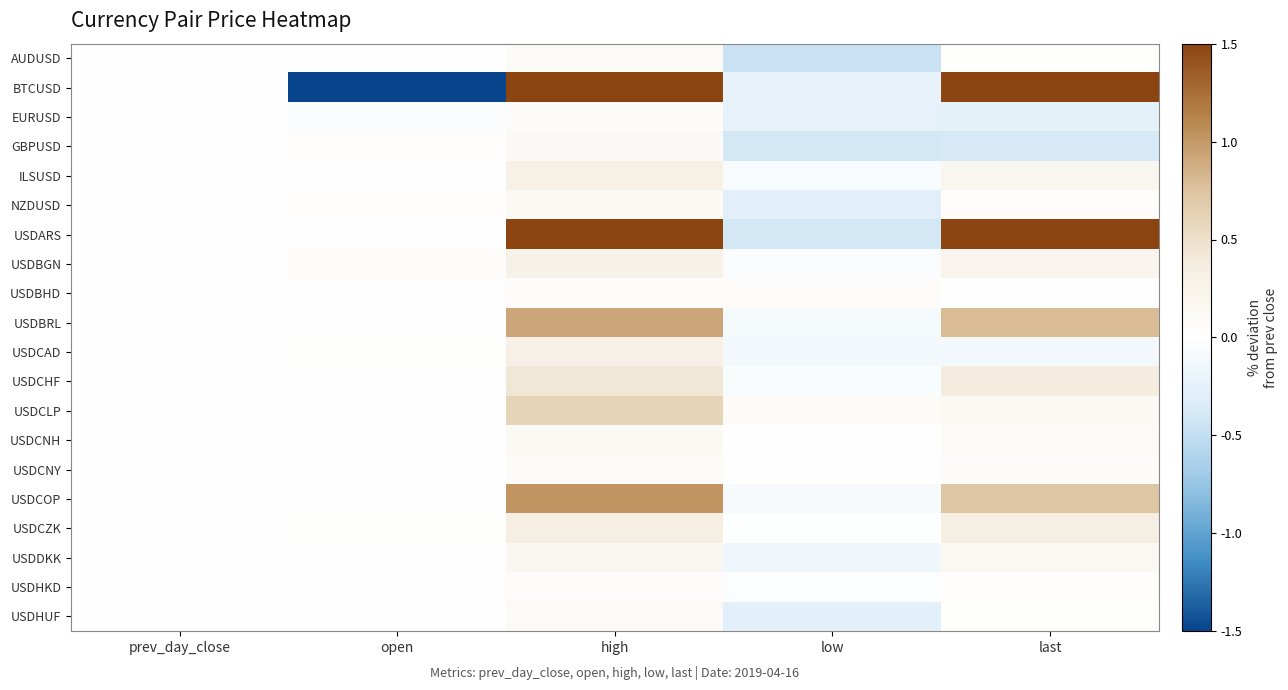

Reading left to right, extract all data points from this chart.

AUDUSD: prev_day_close=0.0	open=0.0	high=0.1	low=-0.5	last=0.0
BTCUSD: prev_day_close=0.0	open=-100.0	high=4.1	low=-0.2	last=3.1
EURUSD: prev_day_close=0.0	open=-0.0	high=0.1	low=-0.2	last=-0.2
GBPUSD: prev_day_close=0.0	open=0.0	high=0.1	low=-0.4	last=-0.4
ILSUSD: prev_day_close=0.0	open=0.0	high=0.3	low=-0.1	last=0.2
NZDUSD: prev_day_close=0.0	open=0.0	high=0.1	low=-0.3	last=0.0
USDARS: prev_day_close=0.0	open=0.0	high=2.1	low=-0.4	last=1.6
USDBGN: prev_day_close=0.0	open=0.1	high=0.3	low=-0.0	last=0.2
USDBHD: prev_day_close=0.0	open=-0.0	high=0.0	low=0.0	last=-0.0
USDBRL: prev_day_close=0.0	open=0.0	high=0.9	low=-0.1	last=0.8
USDCAD: prev_day_close=0.0	open=0.0	high=0.3	low=-0.1	last=-0.1
USDCHF: prev_day_close=0.0	open=-0.0	high=0.4	low=-0.0	last=0.4
USDCLP: prev_day_close=0.0	open=0.0	high=0.6	low=0.1	last=0.1
USDCNH: prev_day_close=0.0	open=0.0	high=0.1	low=-0.0	last=0.1
USDCNY: prev_day_close=0.0	open=0.0	high=0.1	low=-0.0	last=0.1
USDCOP: prev_day_close=0.0	open=-0.0	high=1.0	low=-0.1	last=0.7
USDCZK: prev_day_close=0.0	open=0.0	high=0.3	low=-0.0	last=0.3
USDDKK: prev_day_close=0.0	open=-0.0	high=0.2	low=-0.1	last=0.1
USDHKD: prev_day_close=0.0	open=-0.0	high=0.1	low=-0.0	last=0.0
USDHUF: prev_day_close=0.0	open=-0.0	high=0.1	low=-0.3	last=0.0